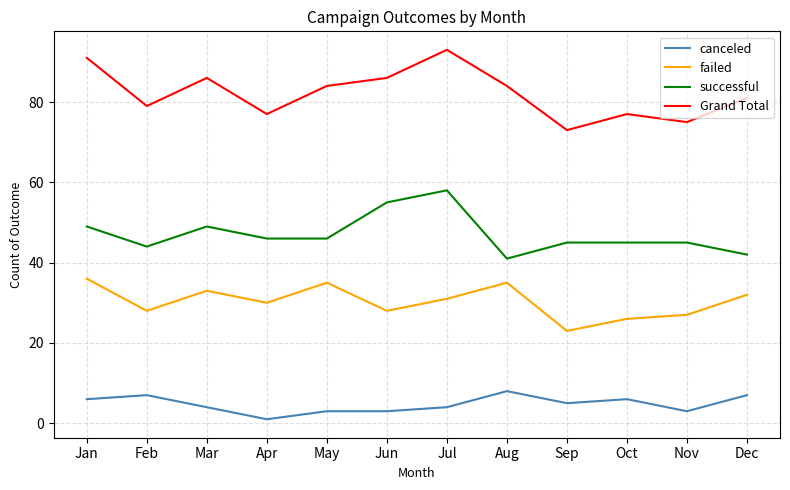

What is the difference between the Grand Total values at Dec and Jun?

5